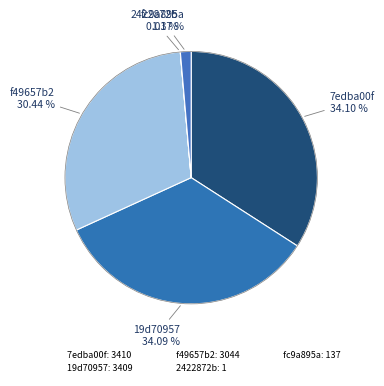

Rank the categories by value from lowest to highest.

2422872b, fc9a895a, f49657b2, 19d70957, 7edba00f